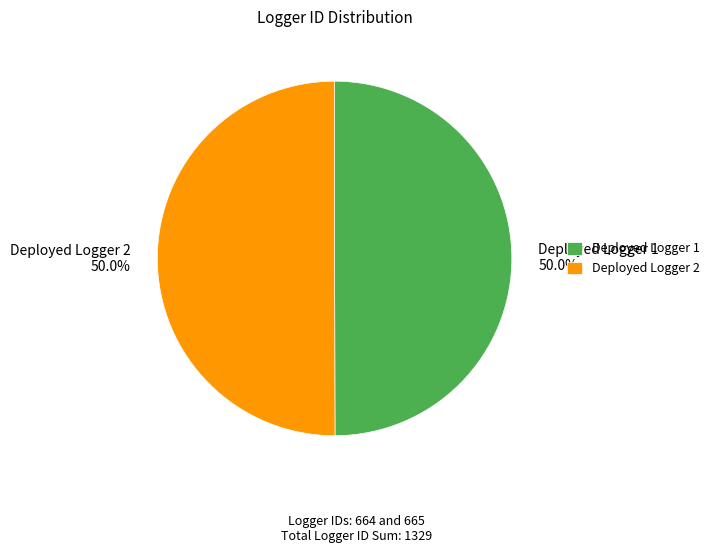

How many segments does this pie chart have?

2